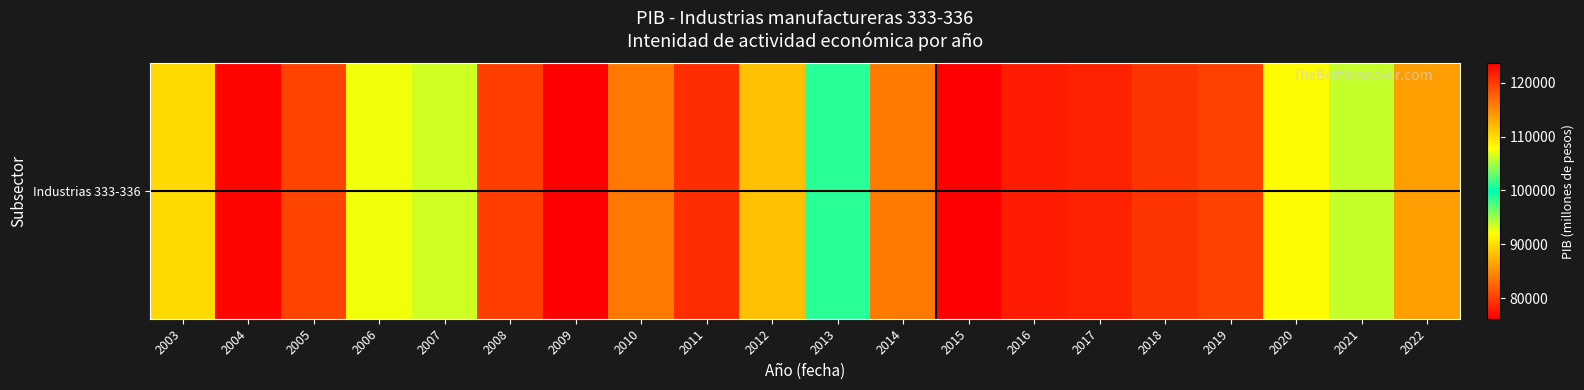

Approximately how many times larger is the value at 2009 compared to 2018?

0.6